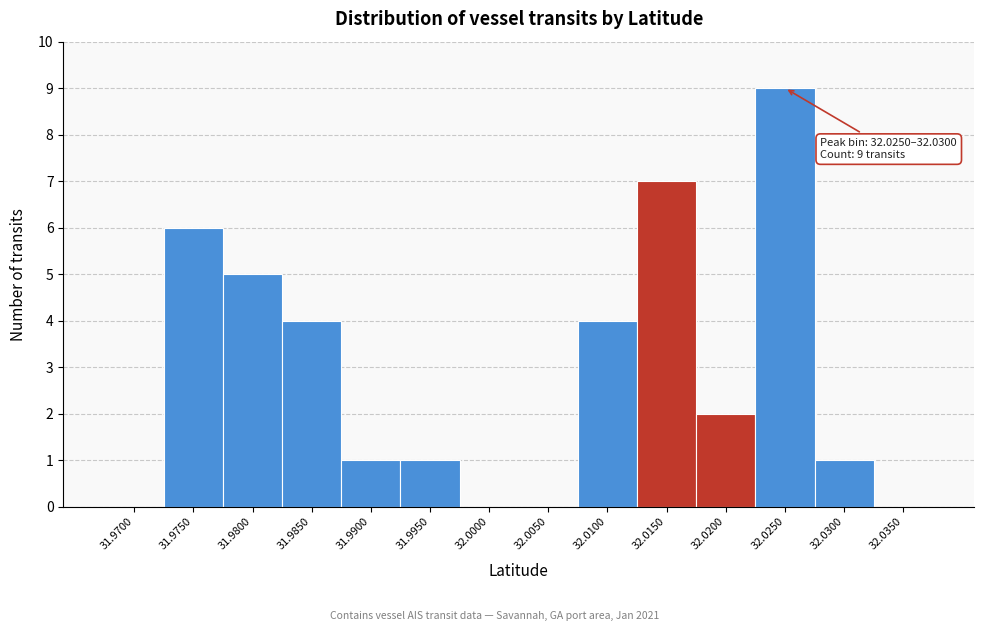

Reading right to left, transcribe all the data shown in this chart.

32.0350=0	32.0300=1	32.0250=9	32.0200=2	32.0150=7	32.0100=4	32.0050=0	32.0000=0	31.9950=1	31.9900=1	31.9850=4	31.9800=5	31.9750=6	31.9700=0